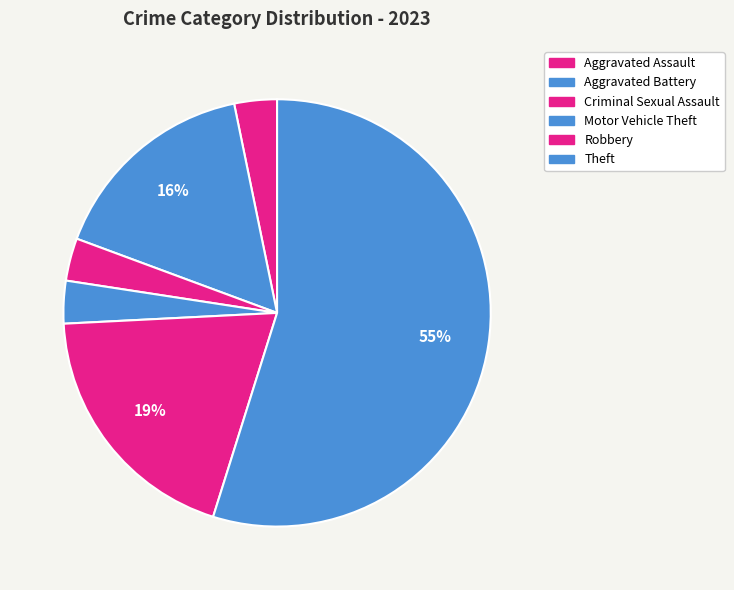

Between Robbery and Theft, which is larger?

Theft